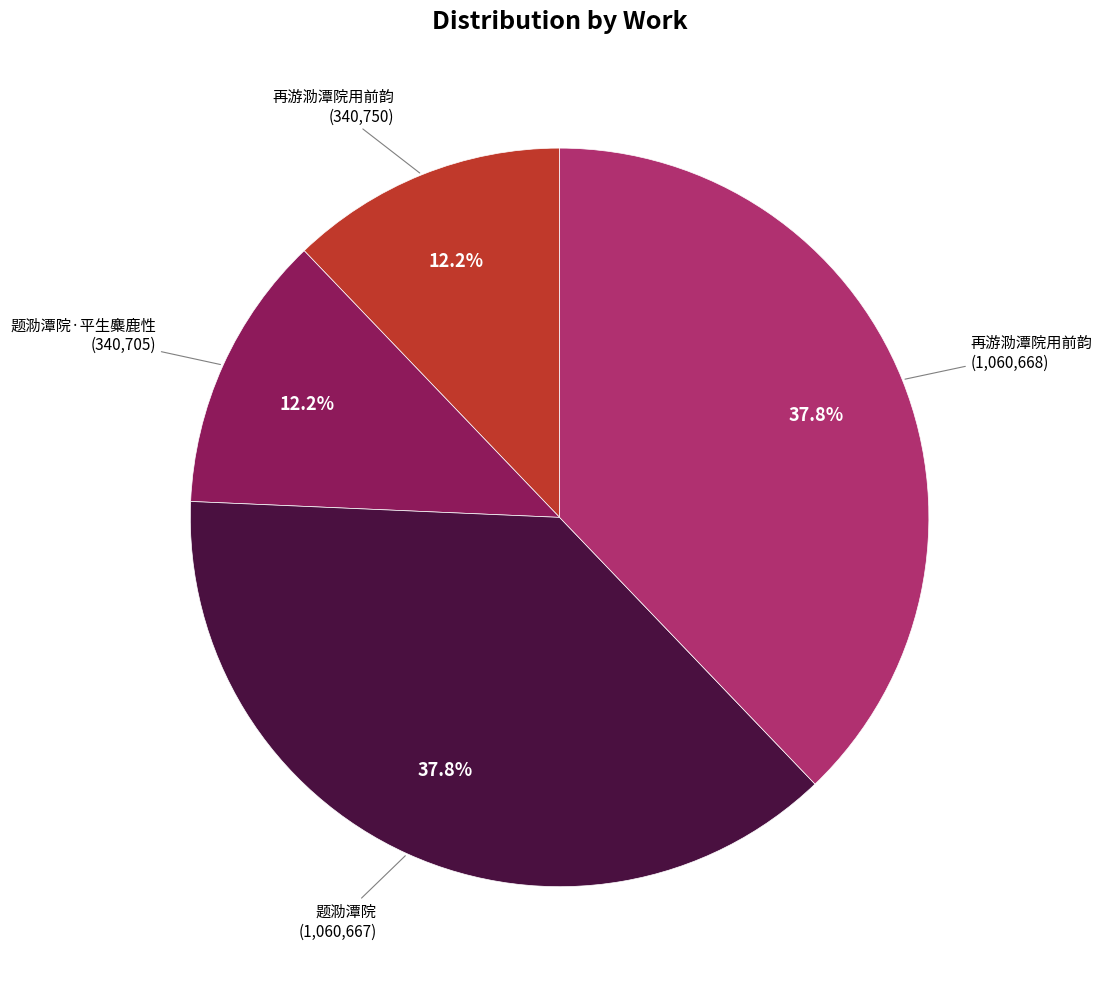

How many slices are in this pie chart?

4